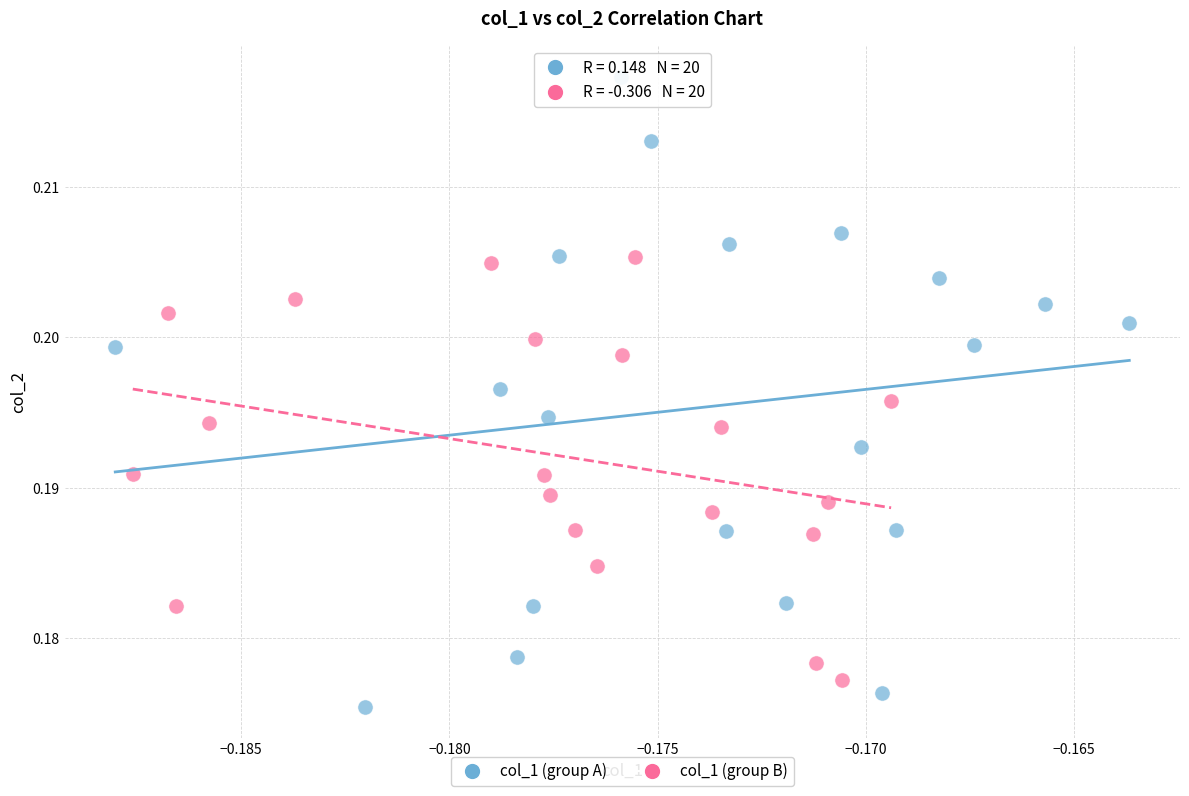

Which series contains the highest Y value?

col_1 (group A)